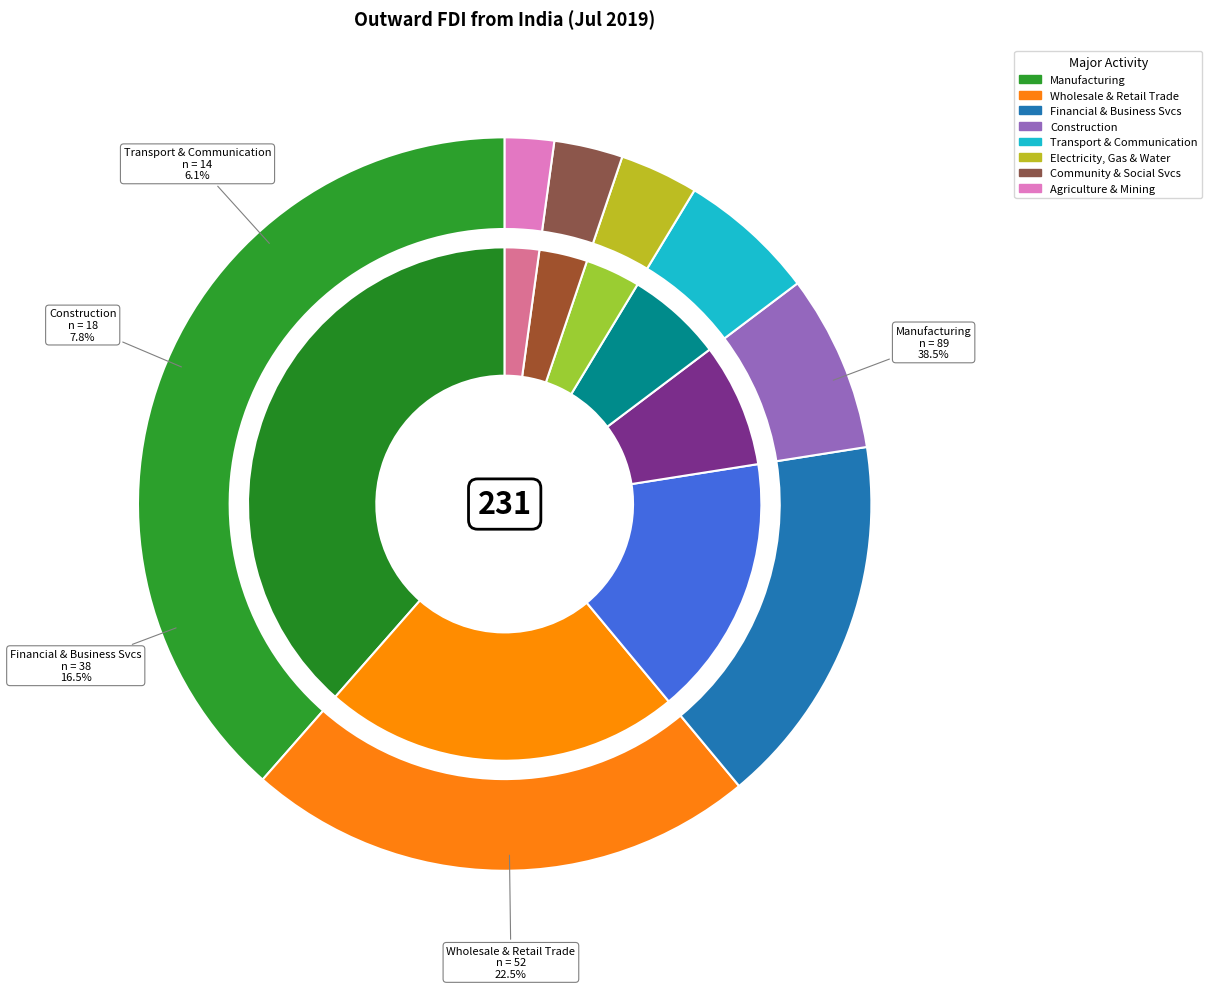

How many segments does this pie chart have?

8